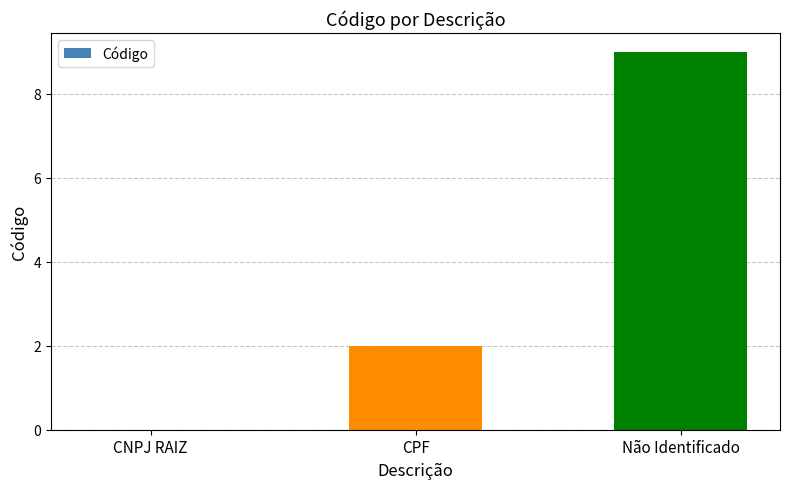

Does the chart contain stacked bars?

No